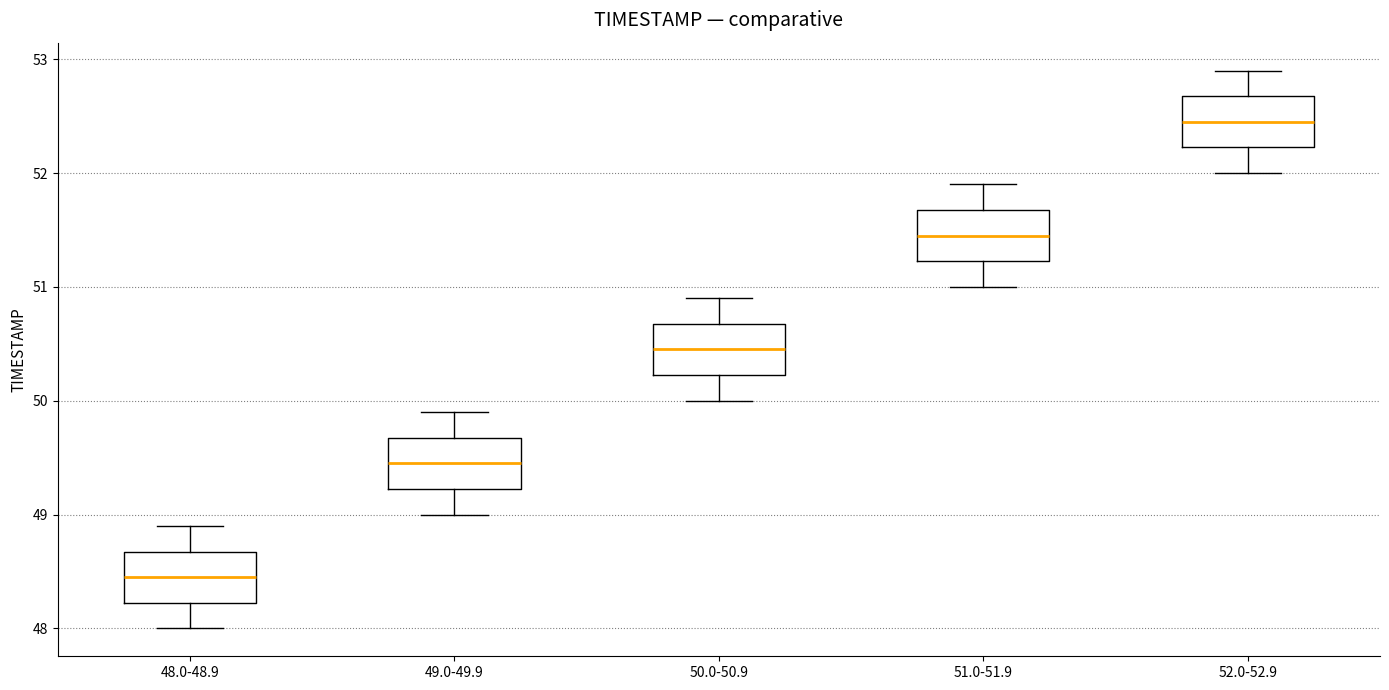

Reading left to right, transcribe this box plot: for each box, give where its median line is, the range the box spans, and where its two whiskers end, as read against the y-axis. The values are not printed on the chart, so give them approximately, as read against the axis.

48.0-48.9: median 48.5, box 48.2 to 48.7, whiskers 48.0 to 48.9
49.0-49.9: median 49.5, box 49.2 to 49.7, whiskers 49.0 to 49.9
50.0-50.9: median 50.5, box 50.2 to 50.7, whiskers 50.0 to 50.9
51.0-51.9: median 51.5, box 51.2 to 51.7, whiskers 51.0 to 51.9
52.0-52.9: median 52.5, box 52.2 to 52.7, whiskers 52.0 to 52.9